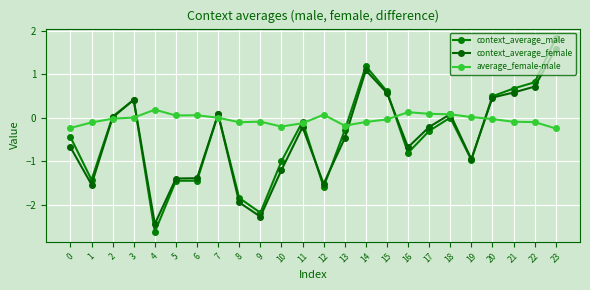

How many series are shown in this chart?

3